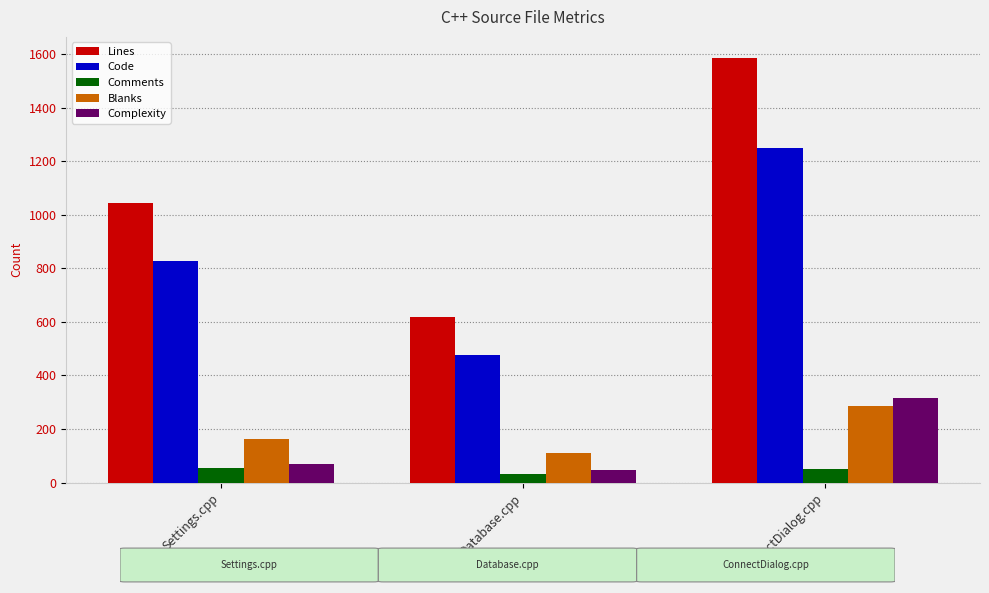

Where does the Comments series first go above 51?

Settings.cpp